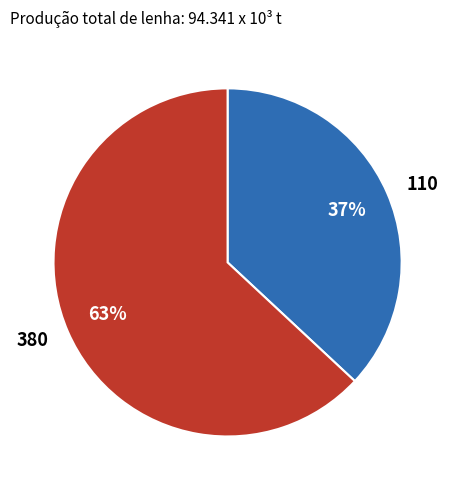

To the nearest percent, what is the average slice percentage?

50%